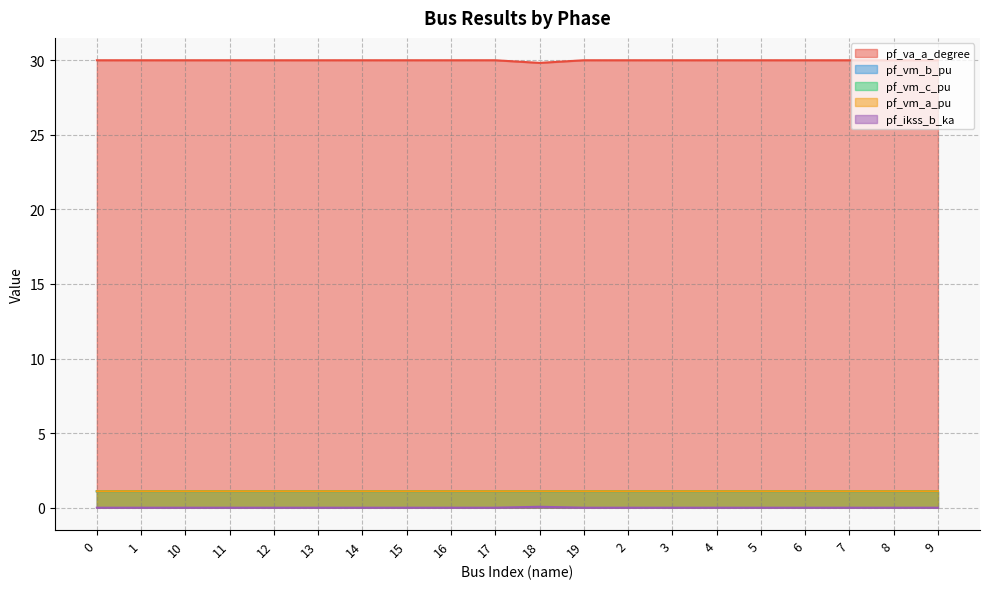

Which series has the widest spread of values?

pf_va_a_degree